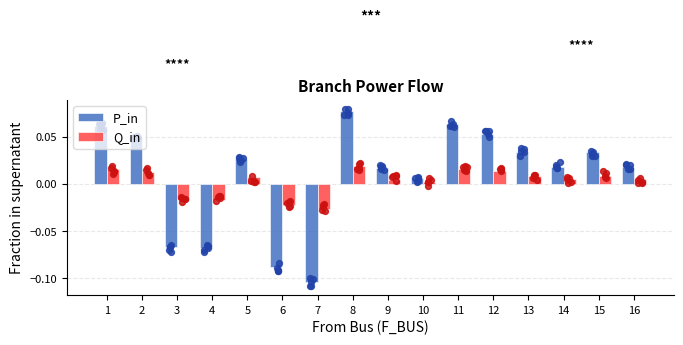

Which series contains the lowest Y value?

P_in